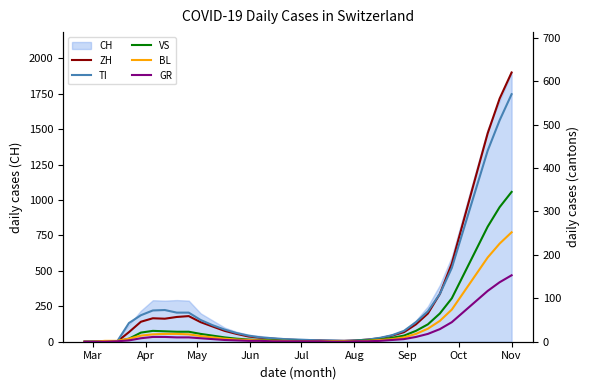

What is the highest value of the CH series?

1900